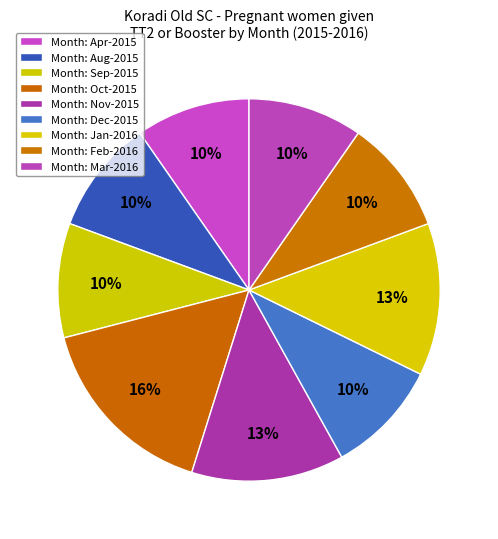

Which slice is the largest?

Oct-2015